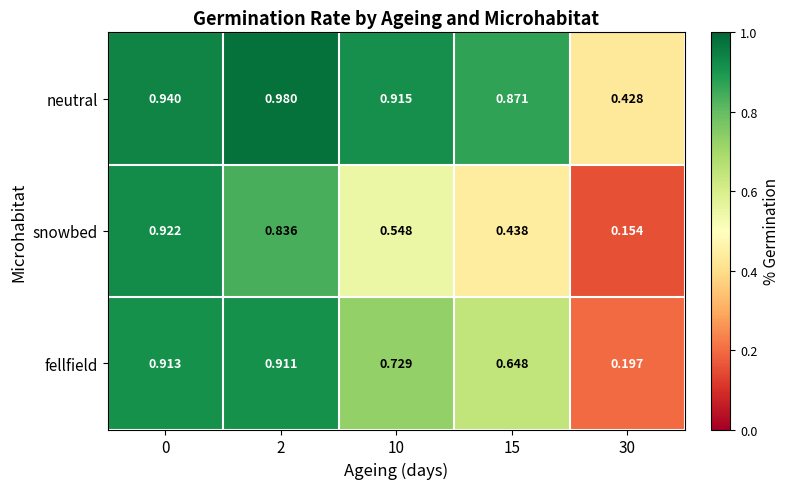

List the series in order of their overall mean, highest first.

neutral, fellfield, snowbed